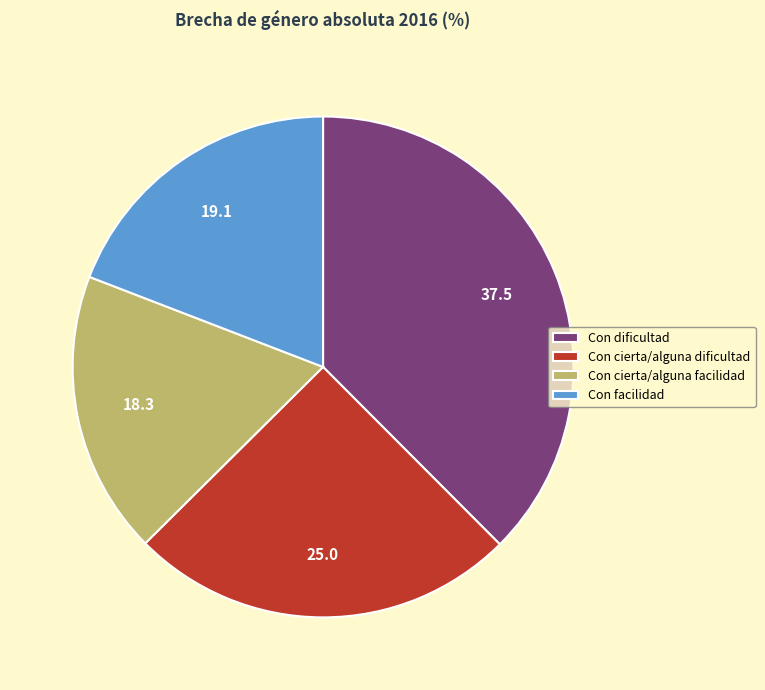

What is the largest slice in the pie chart?

Con dificultad